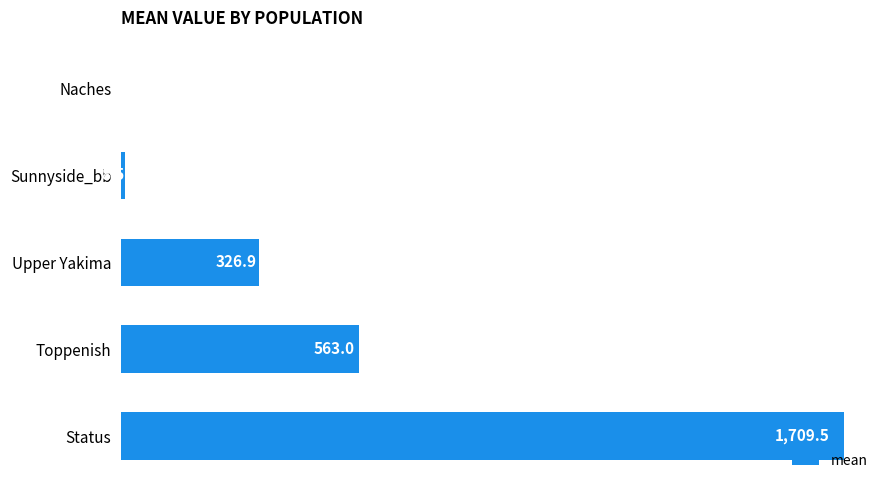

Are the bars grouped side by side (vs. stacked)?

No